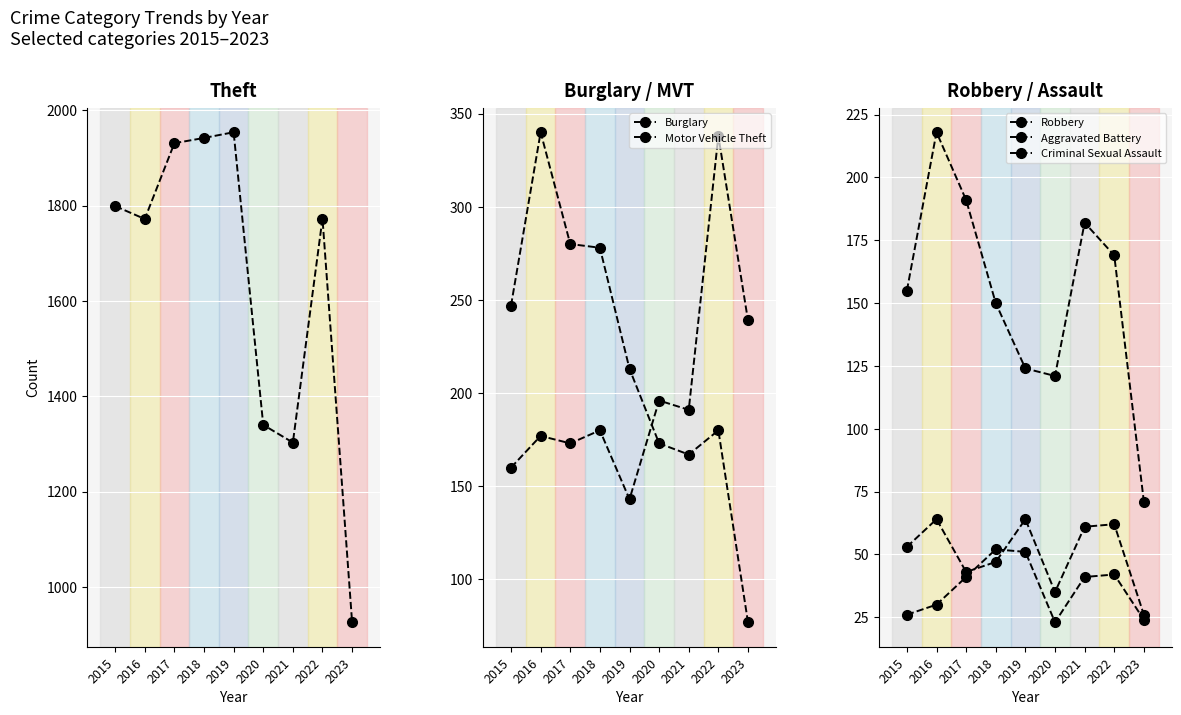

The value of Robbery at 2017 is 120. True or false?

False